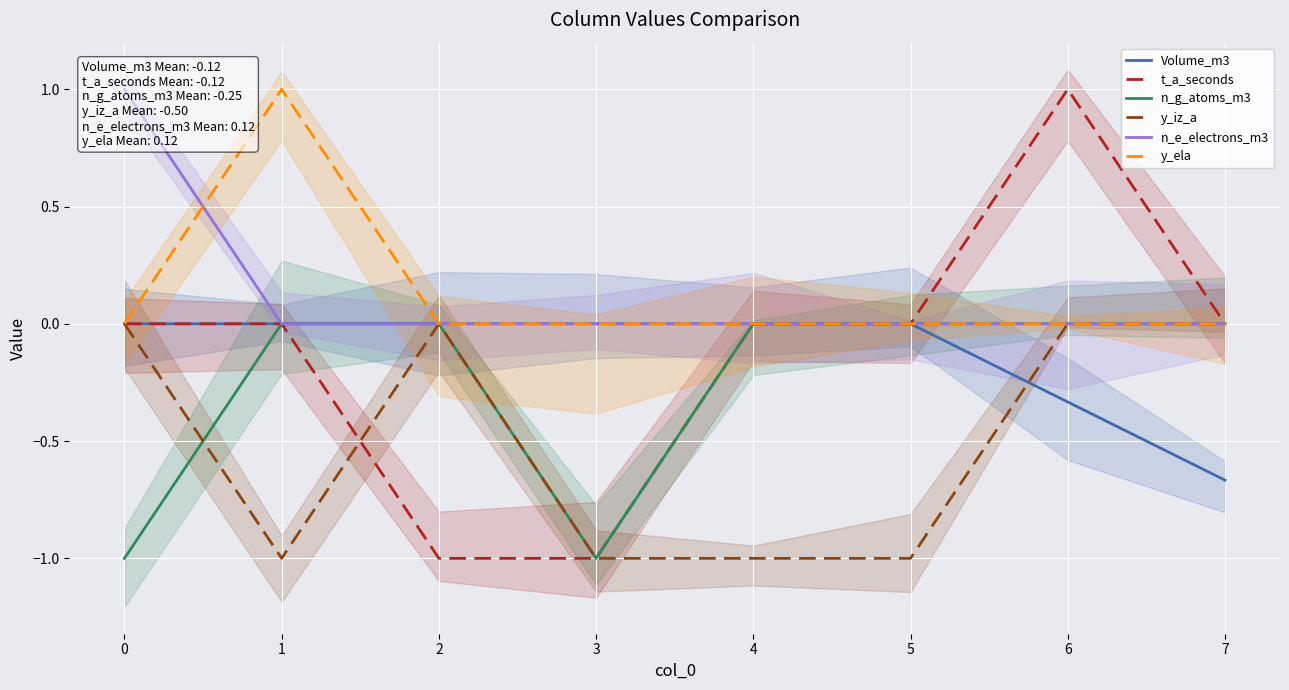

What is the highest value of the t_a_seconds series?

1.0